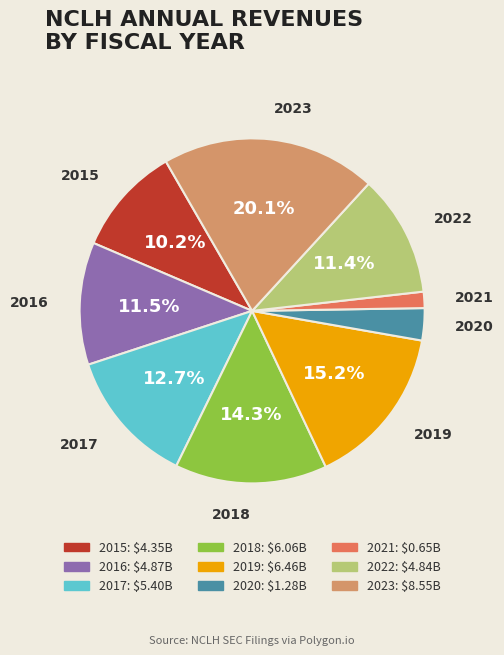

Is there any slice that represents more than half of the pie?

No